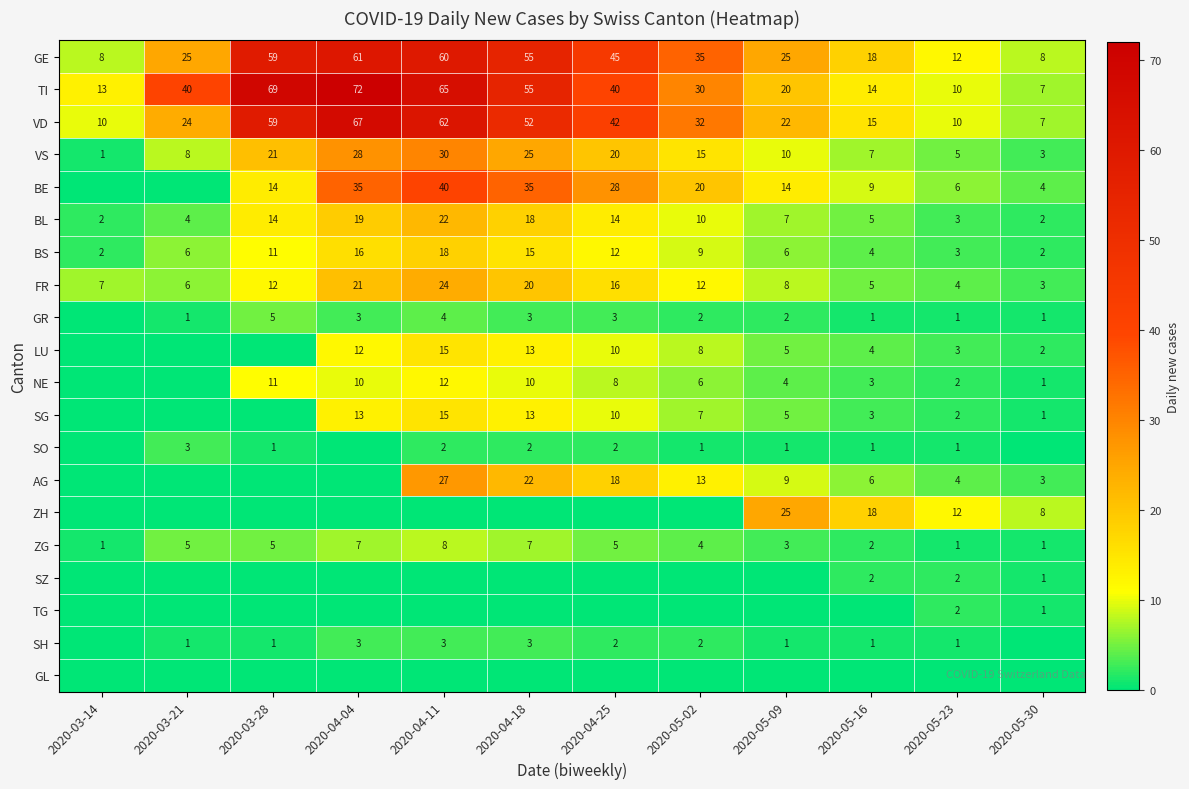

How many distinct data groups are displayed?

20